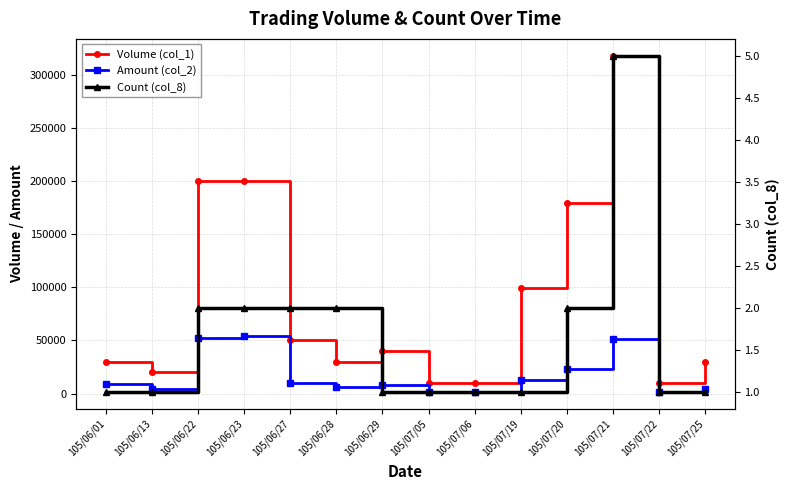

What is the spread (max minus min) of values at 105/07/19?

98999